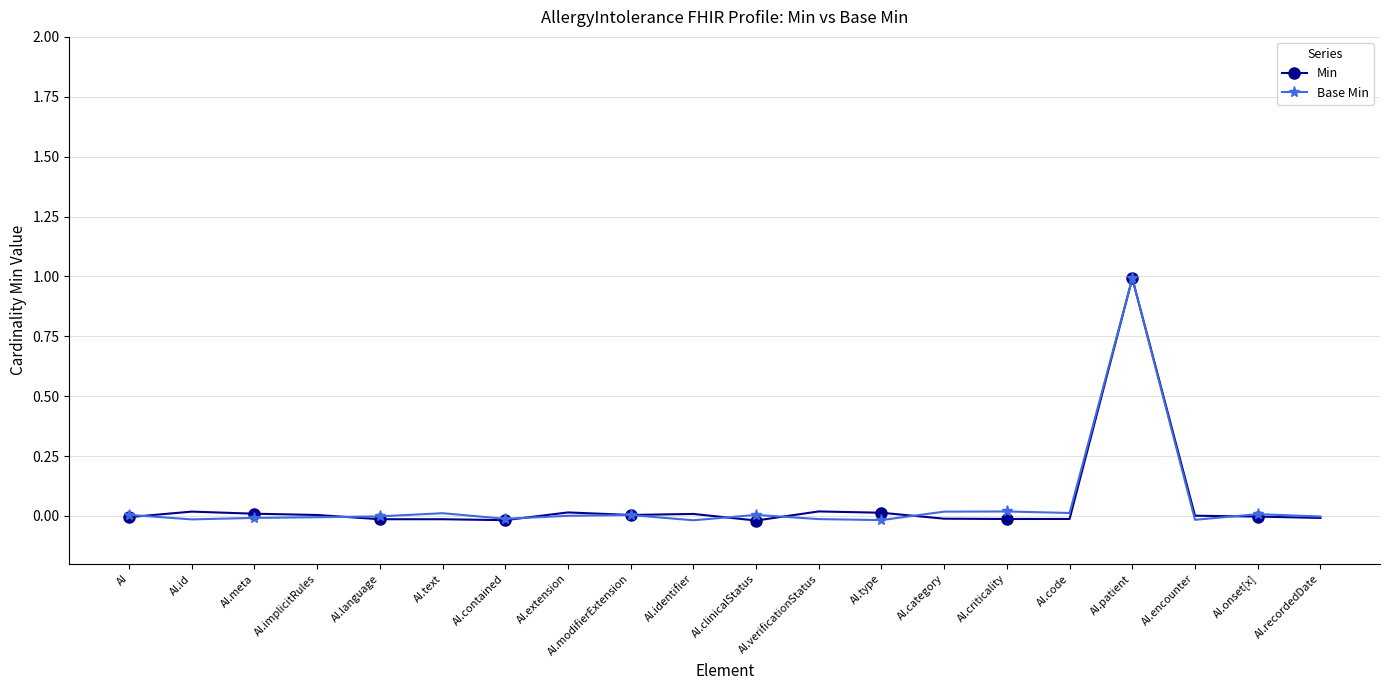

What is the greatest value displayed?

1.0